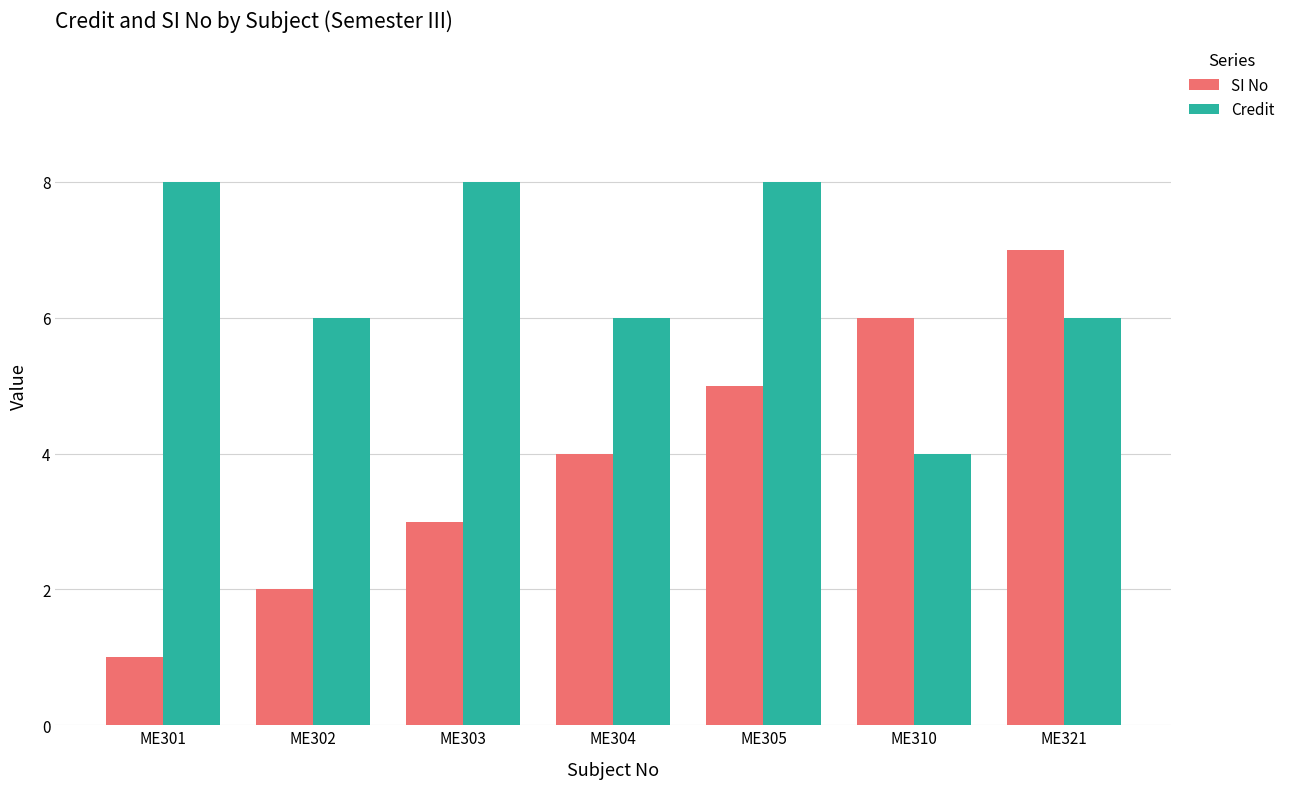

Reading left to right, extract all data points from this chart.

SI No: 1	2	3	4	5	6	7
Credit: 8	6	8	6	8	4	6